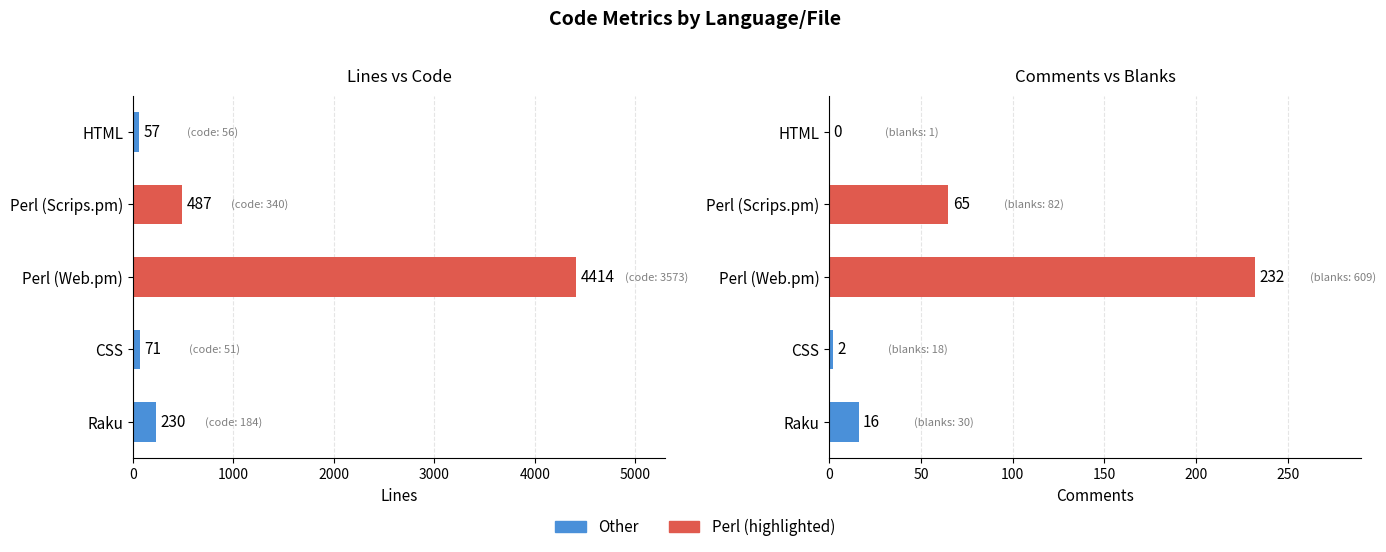

Which series has the largest total across all categories?

Lines